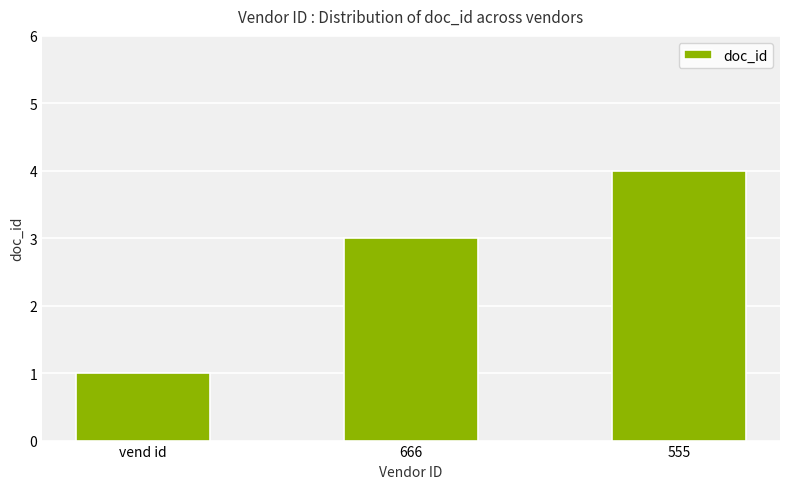

Which has a higher value, 555 or vend id?

555